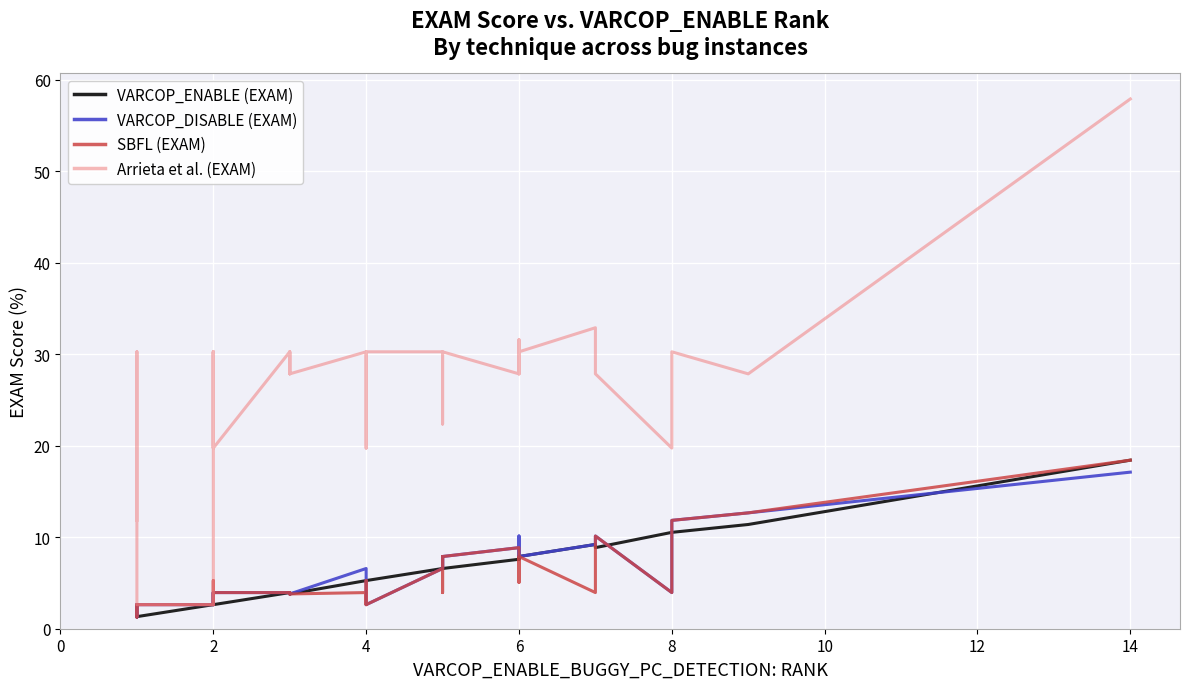

True or false: VARCOP_DISABLE (EXAM) and Arrieta et al. (EXAM) cross at least once.

False